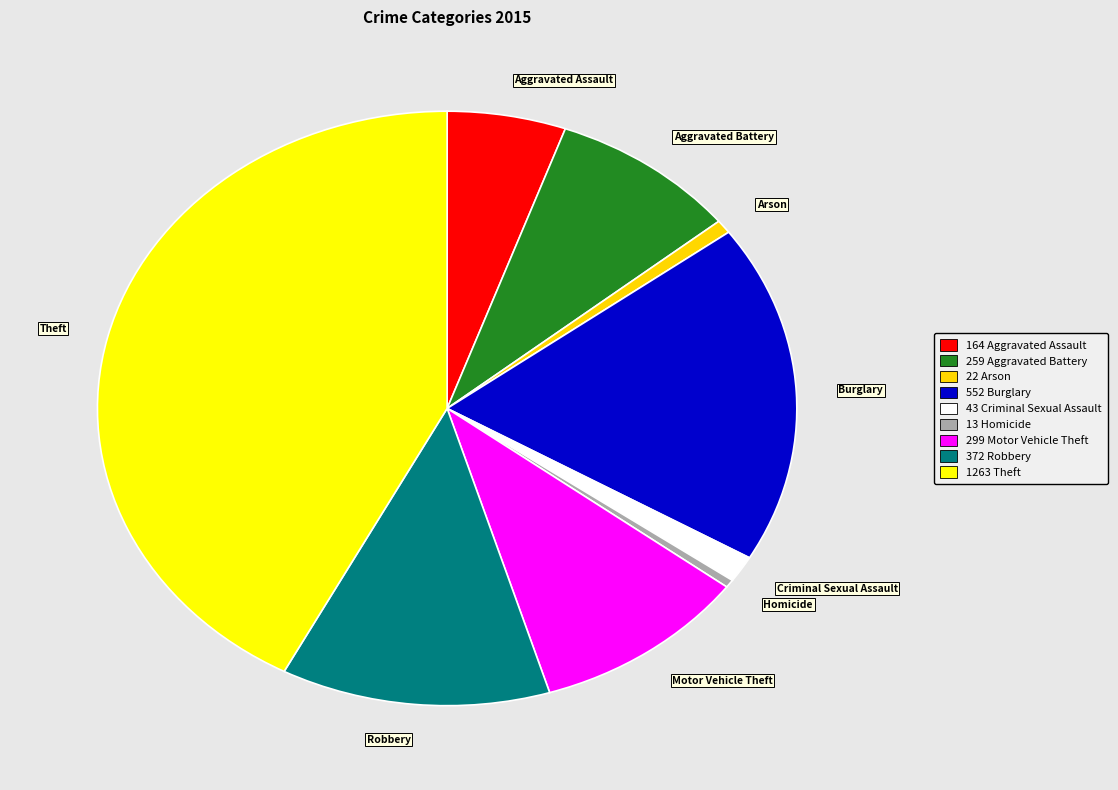

Does Arson account for over 50% of the chart?

No